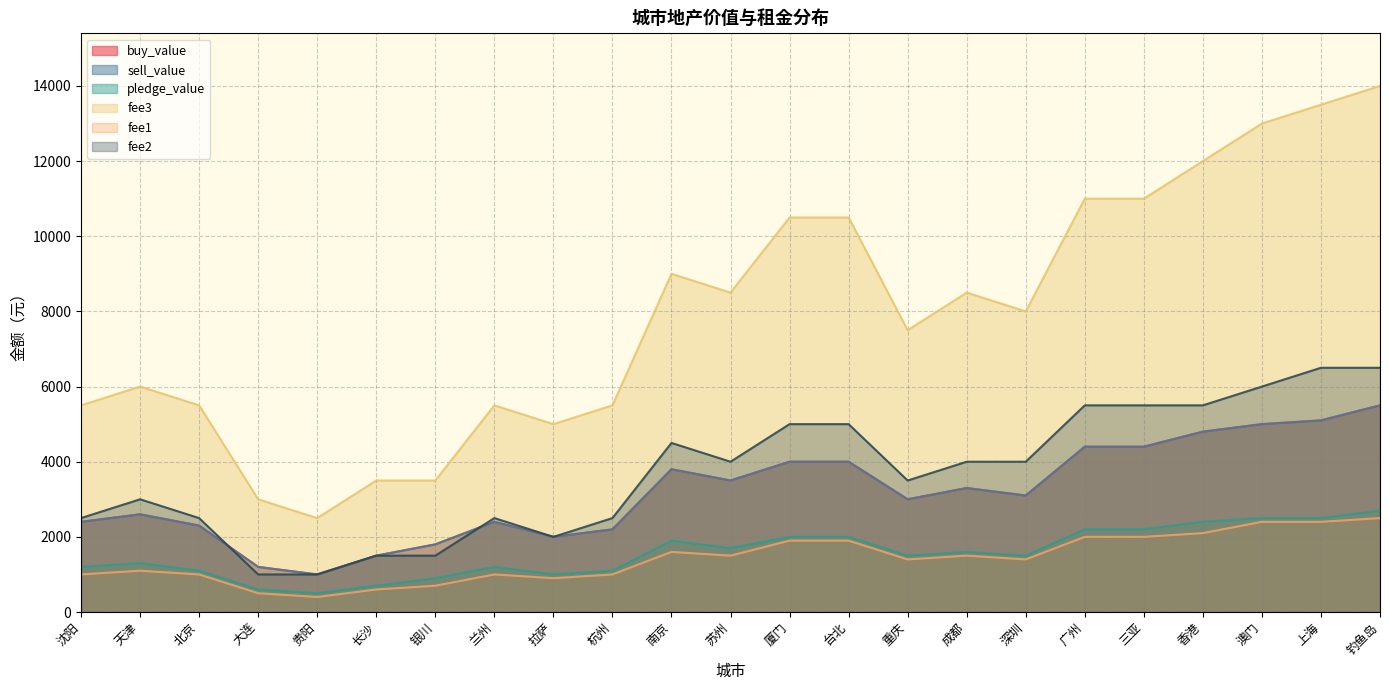

What are all the series names shown in the legend?

buy_value, sell_value, pledge_value, fee3, fee1, fee2